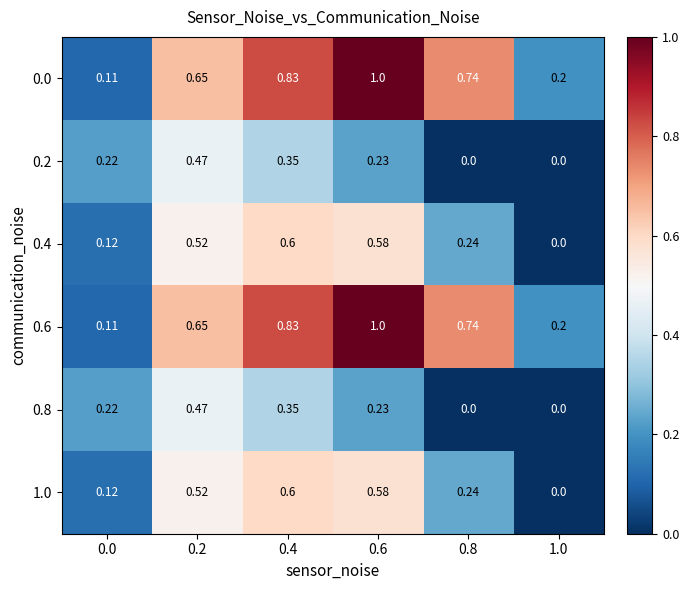

At how many categories does at least one series exceed 0?

6